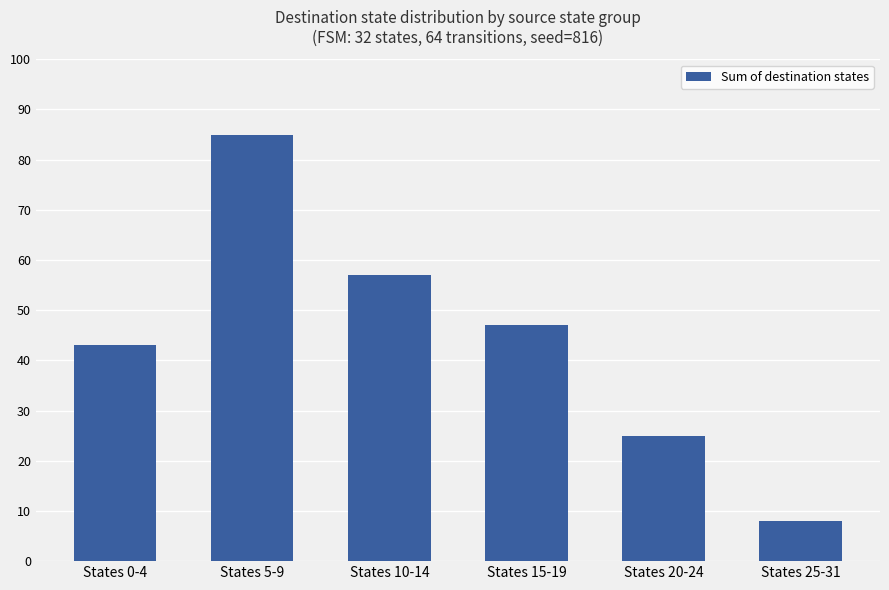

What is the difference between the values at States 15-19 and States 10-14?

10